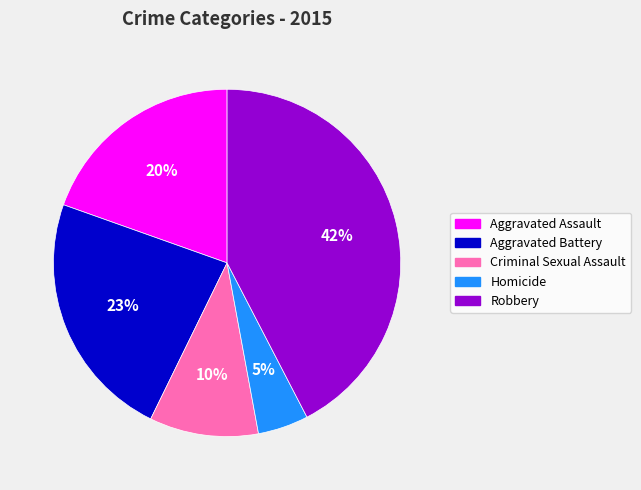

To the nearest percent, what percentage of the pie is Criminal Sexual Assault?

10%